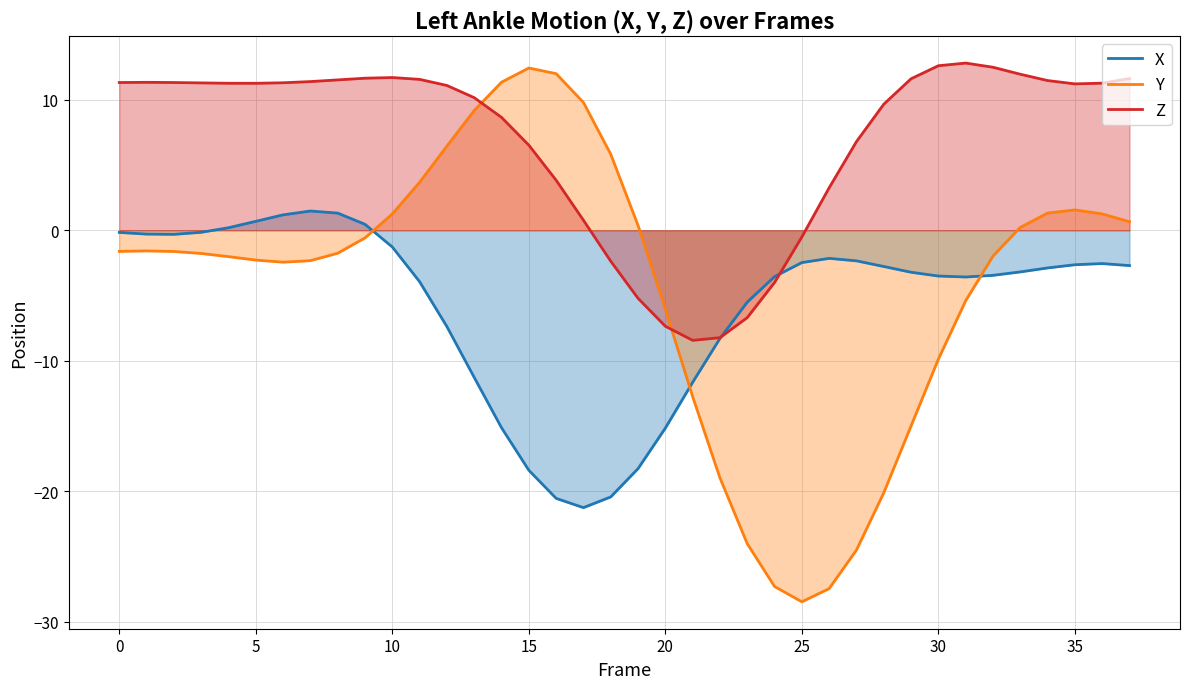

What is the greatest value displayed?

12.8